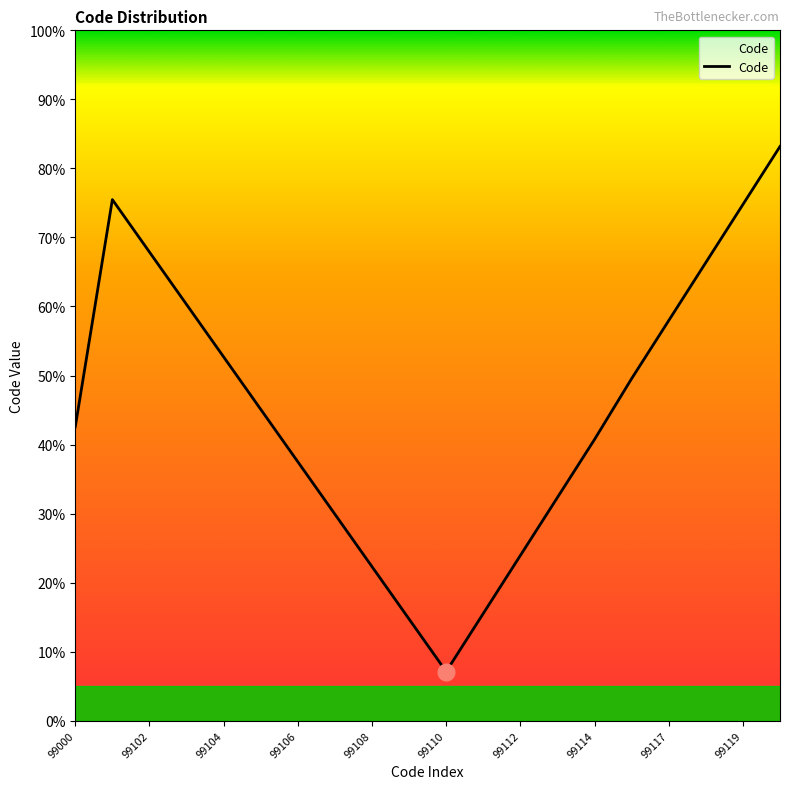

What is the minimum value shown in the chart?

7.1